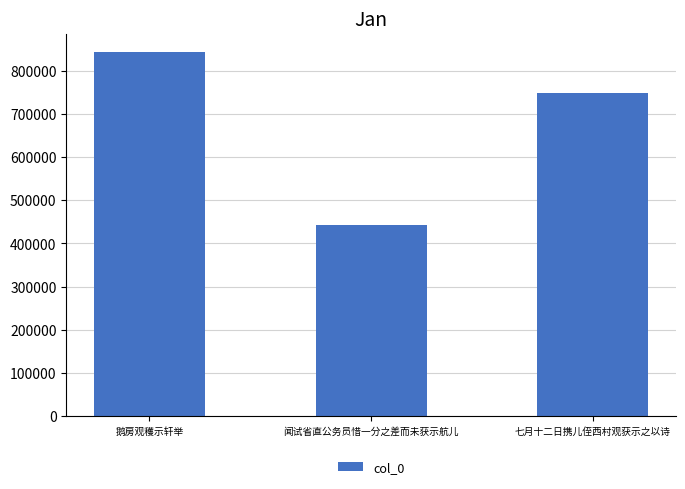

How many bars are there in total?

3